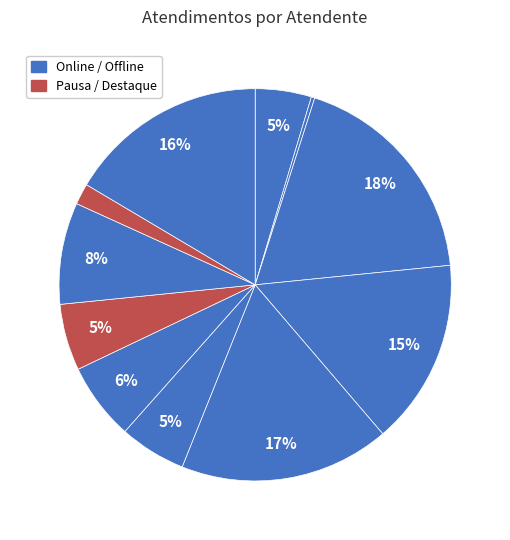

How many slices are in this pie chart?

11